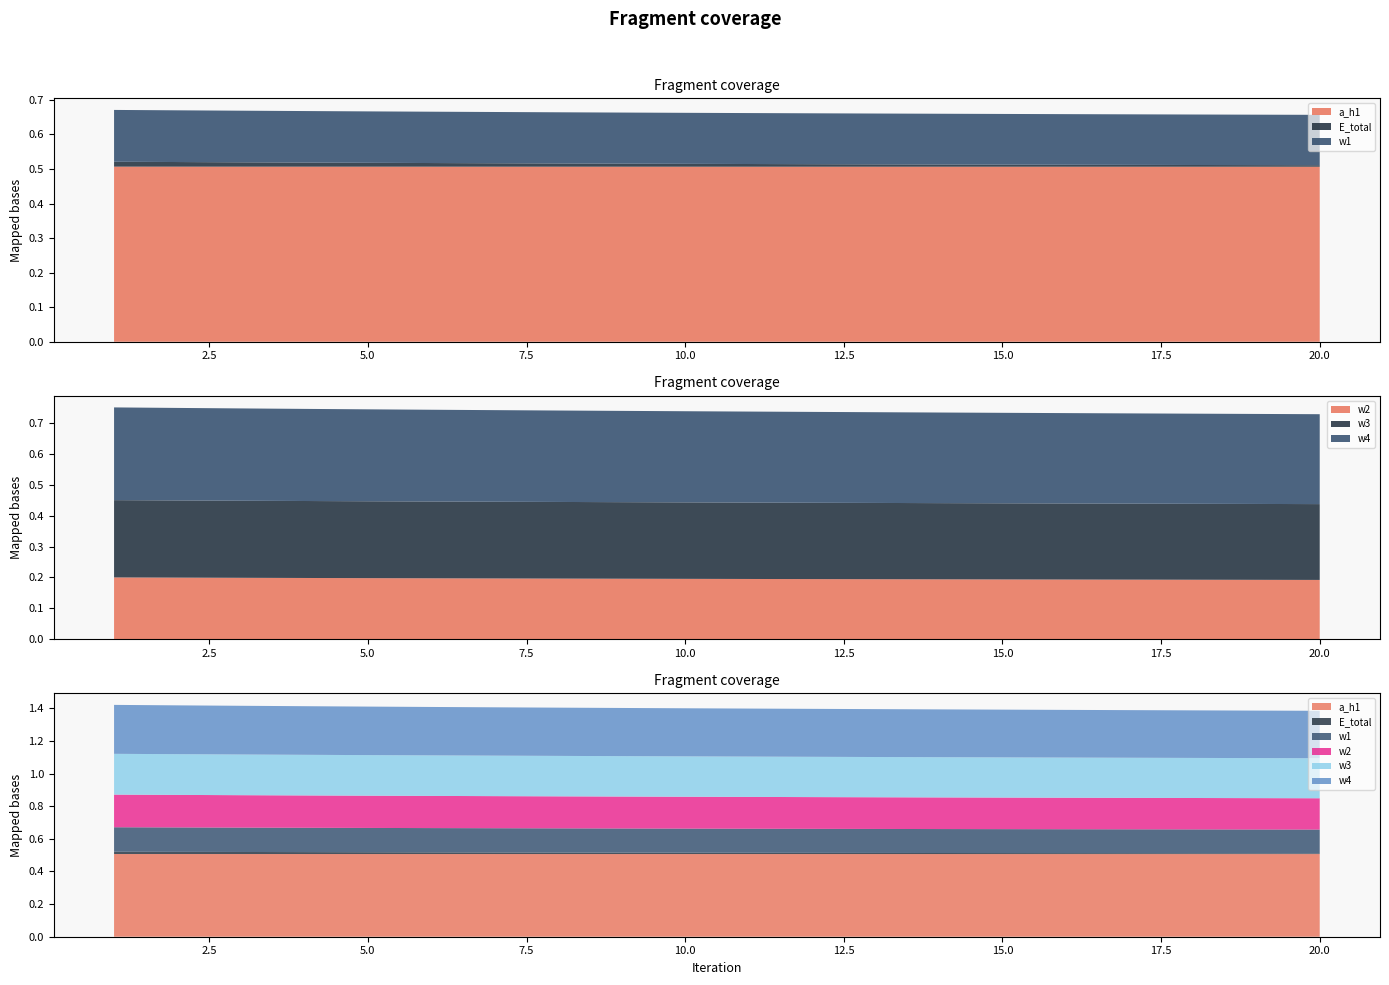

Reading right to left, transcribe all the data shown in this chart.

a_h1: 20=0.5	19=0.5	18=0.5	17=0.5	16=0.5	15=0.5	14=0.5	13=0.5	12=0.5	11=0.5	10=0.5	9=0.5	8=0.5	7=0.5	6=0.5	5=0.5	4=0.5	3=0.5	2=0.5	1=0.5
E_total: 20=0.0	19=0.0	18=0.0	17=0.0	16=0.0	15=0.0	14=0.0	13=0.0	12=0.0	11=0.0	10=0.0	9=0.0	8=0.0	7=0.0	6=0.0	5=0.0	4=0.0	3=0.0	2=0.0	1=0.0
w1: 20=0.1	19=0.1	18=0.1	17=0.1	16=0.1	15=0.1	14=0.1	13=0.1	12=0.1	11=0.1	10=0.1	9=0.1	8=0.1	7=0.1	6=0.1	5=0.1	4=0.1	3=0.1	2=0.1	1=0.1
w2: 20=0.2	19=0.2	18=0.2	17=0.2	16=0.2	15=0.2	14=0.2	13=0.2	12=0.2	11=0.2	10=0.2	9=0.2	8=0.2	7=0.2	6=0.2	5=0.2	4=0.2	3=0.2	2=0.2	1=0.2
w3: 20=0.2	19=0.2	18=0.2	17=0.2	16=0.2	15=0.2	14=0.2	13=0.2	12=0.2	11=0.2	10=0.2	9=0.2	8=0.2	7=0.2	6=0.2	5=0.2	4=0.2	3=0.2	2=0.2	1=0.2
w4: 20=0.3	19=0.3	18=0.3	17=0.3	16=0.3	15=0.3	14=0.3	13=0.3	12=0.3	11=0.3	10=0.3	9=0.3	8=0.3	7=0.3	6=0.3	5=0.3	4=0.3	3=0.3	2=0.3	1=0.3